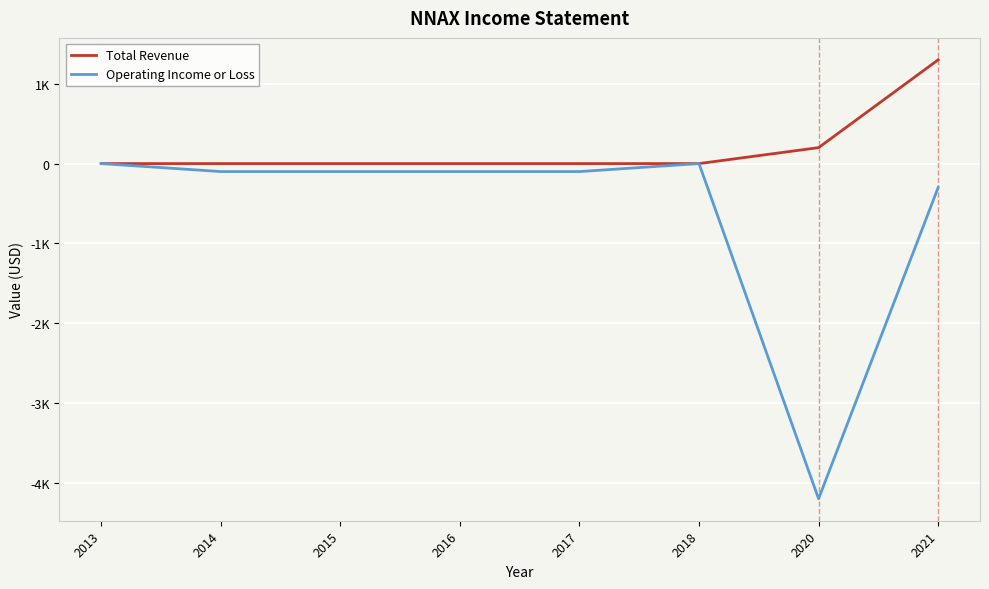

List the labels in order of Total Revenue value, largest first.

2021, 2020, 2013, 2014, 2015, 2016, 2017, 2018